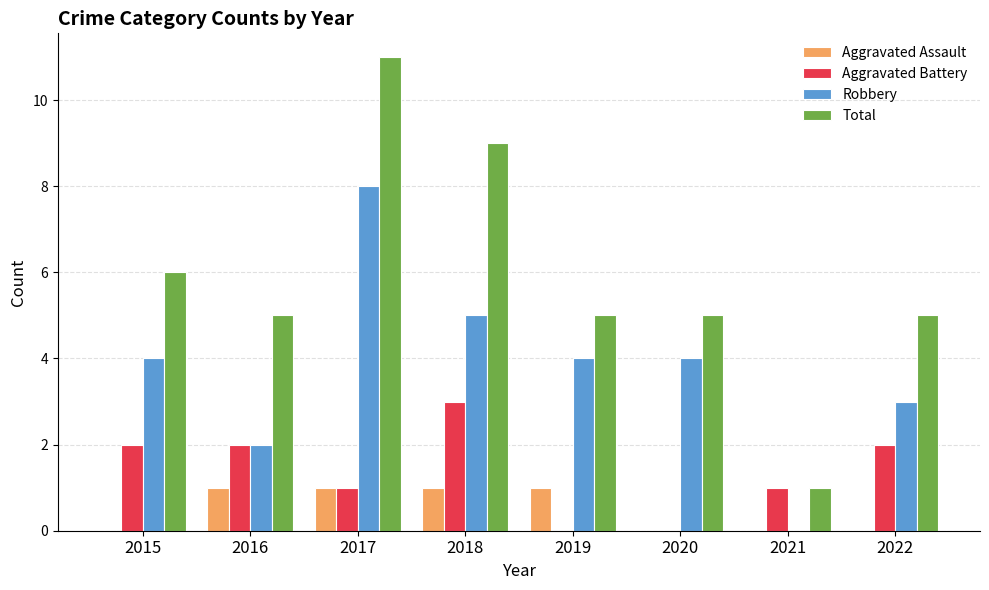

Reading left to right, what are all the values shown in this chart?

Aggravated Assault: 0	1	1	1	1	0	0	0
Aggravated Battery: 2	2	1	3	0	0	1	2
Robbery: 4	2	8	5	4	4	0	3
Total: 6	5	11	9	5	5	1	5